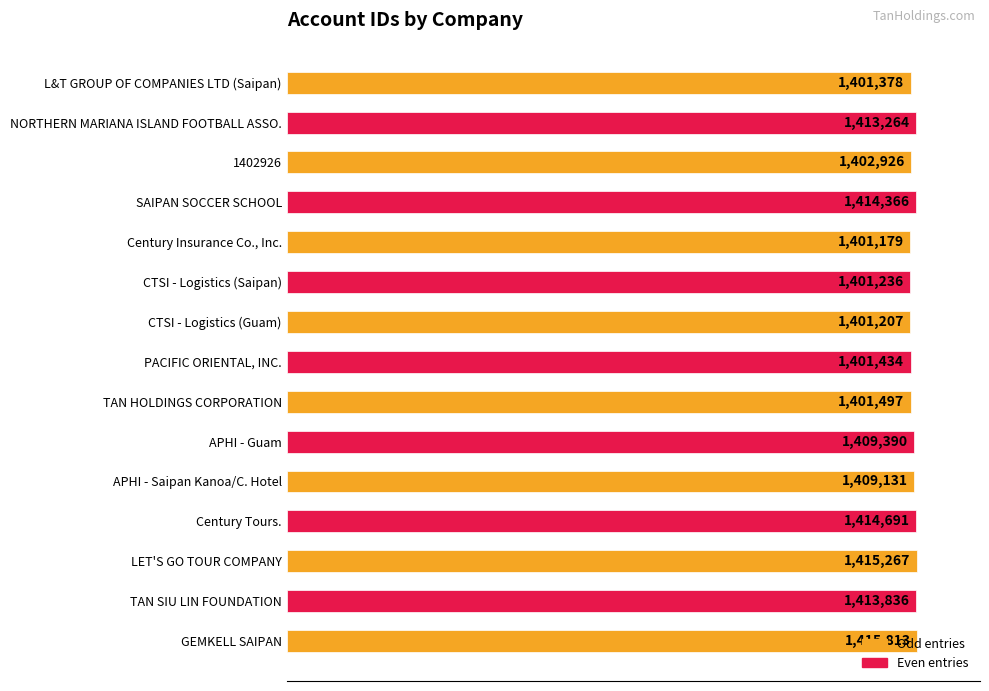

How many bars are there in total?

15